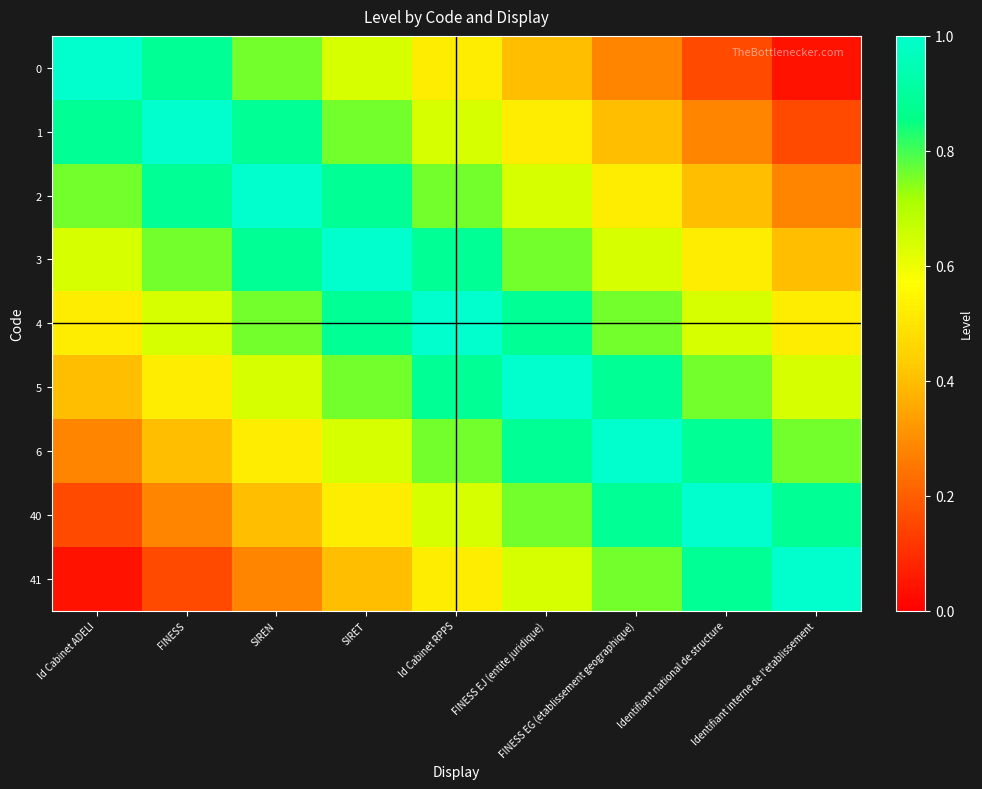

At SIRET, list the series in order from smallest to largest.

41, 40, 0, 6, 1, 5, 2, 4, 3